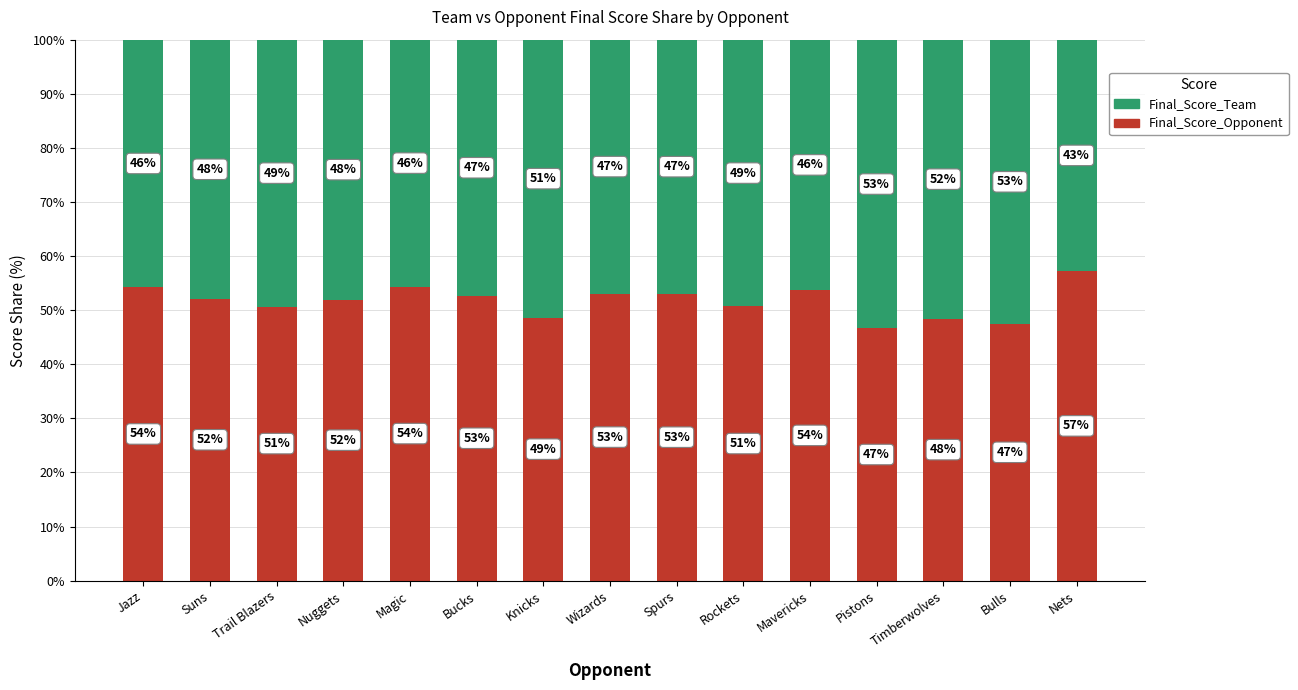

True or false: Final_Score_Opponent has a value of 95.6 at Nets.

False